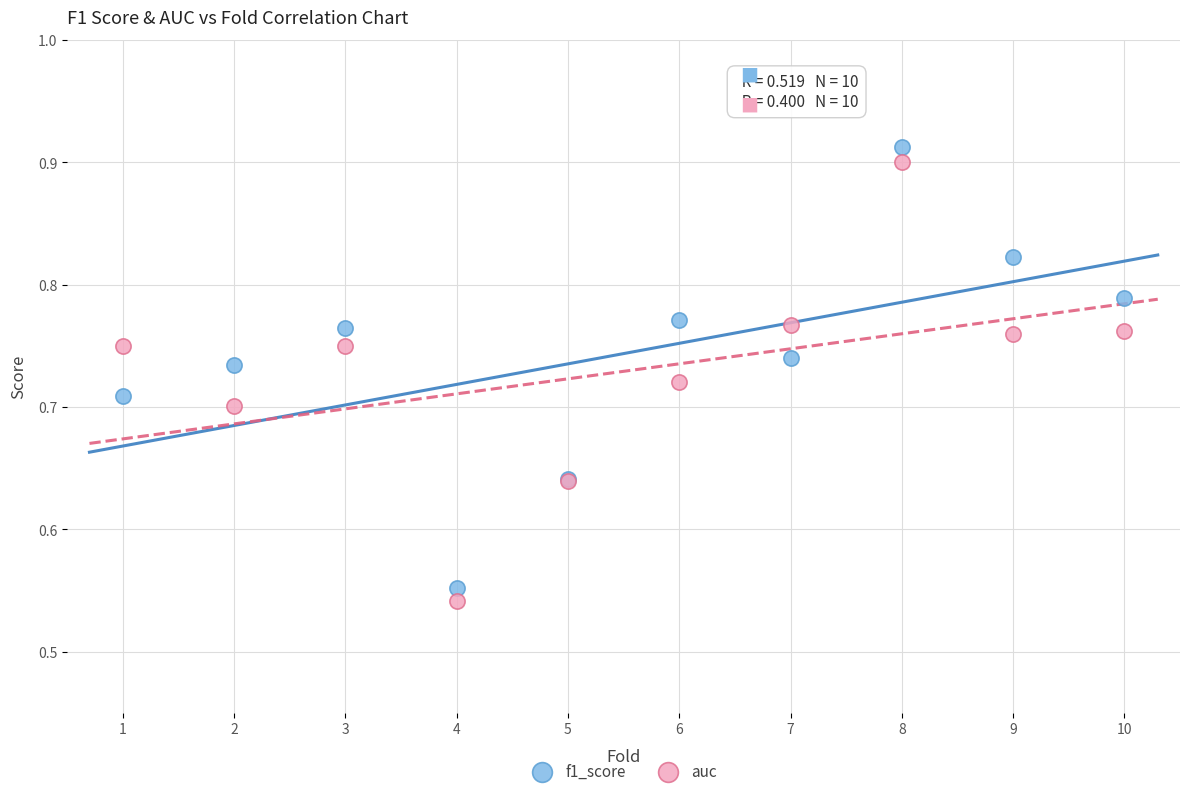

Which series reaches the minimum Y coordinate?

auc